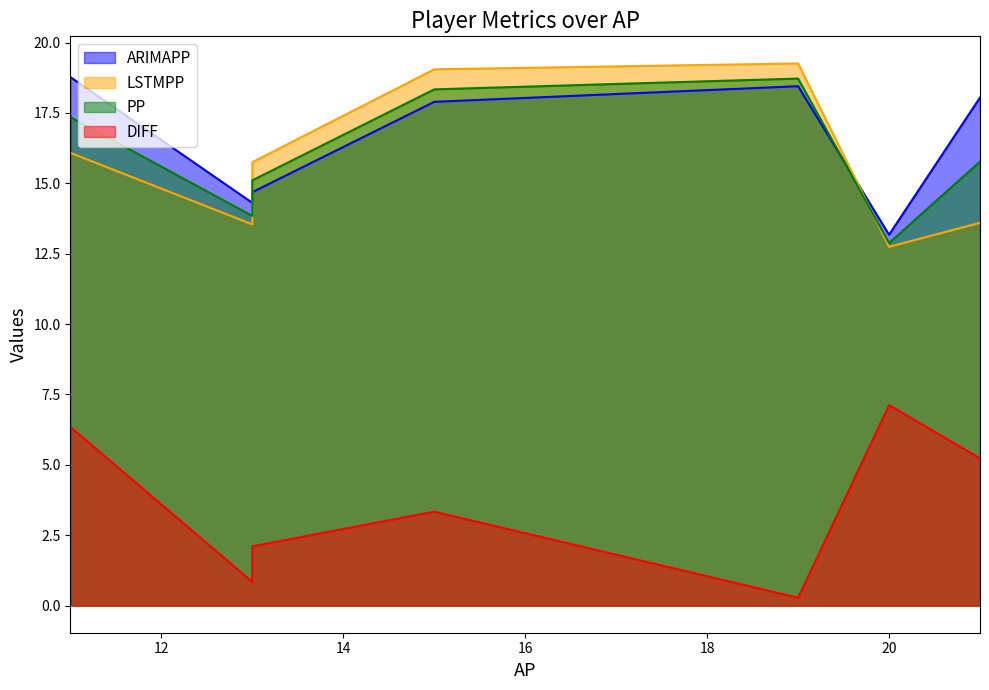

Which series has the widest spread of values?

DIFF